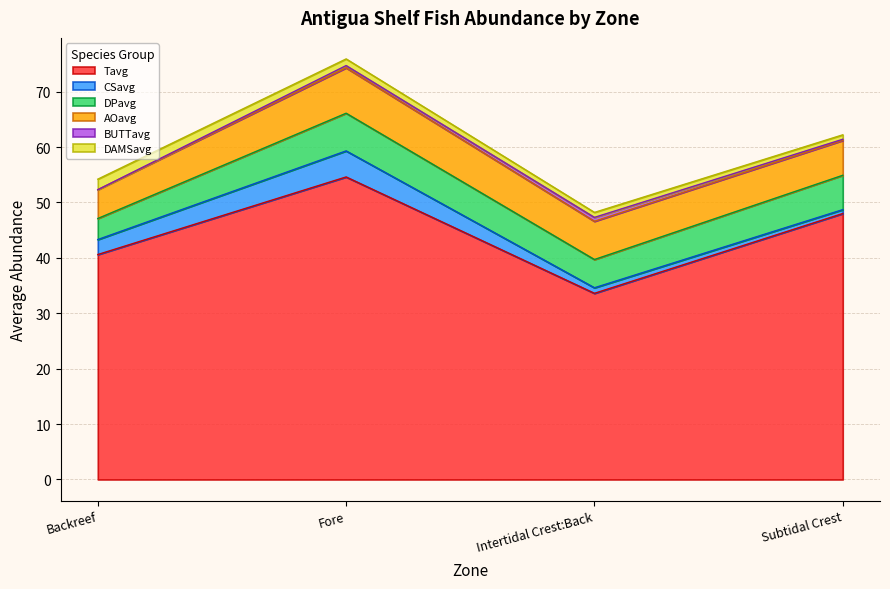

Between Backreef and Intertidal Crest:Back, which series saw the biggest shift?

Tavg